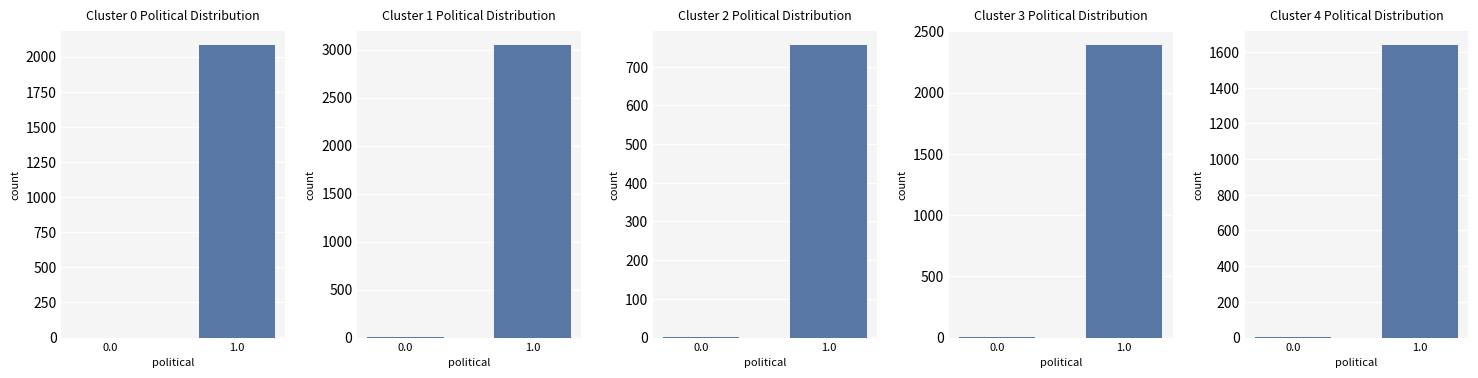

Count the Cluster 4 values in the range 4 to 1637.

2